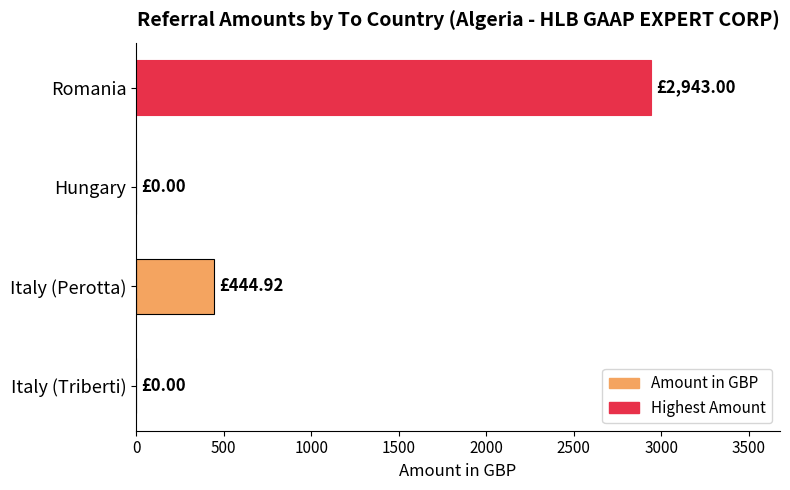

What is the sum of all values?

3387.9